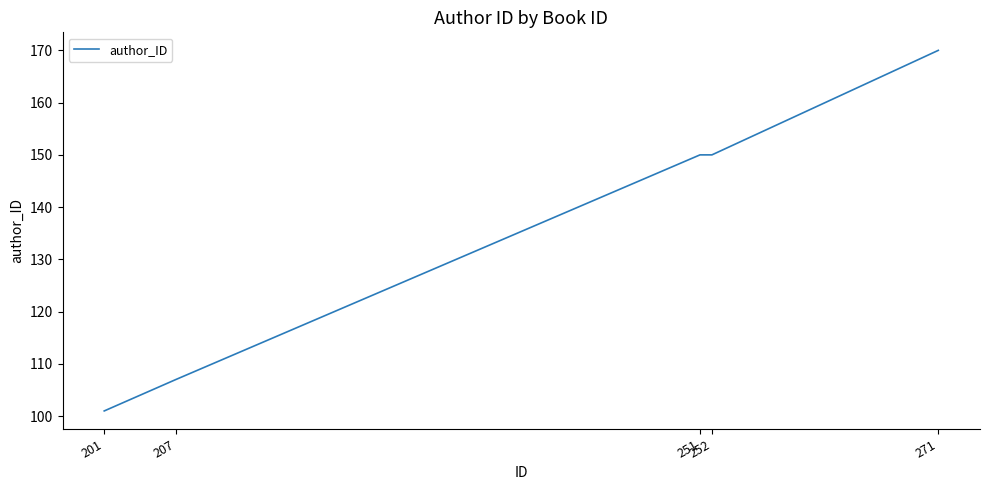

What is the approximate value at 201, to the nearest 5?

100